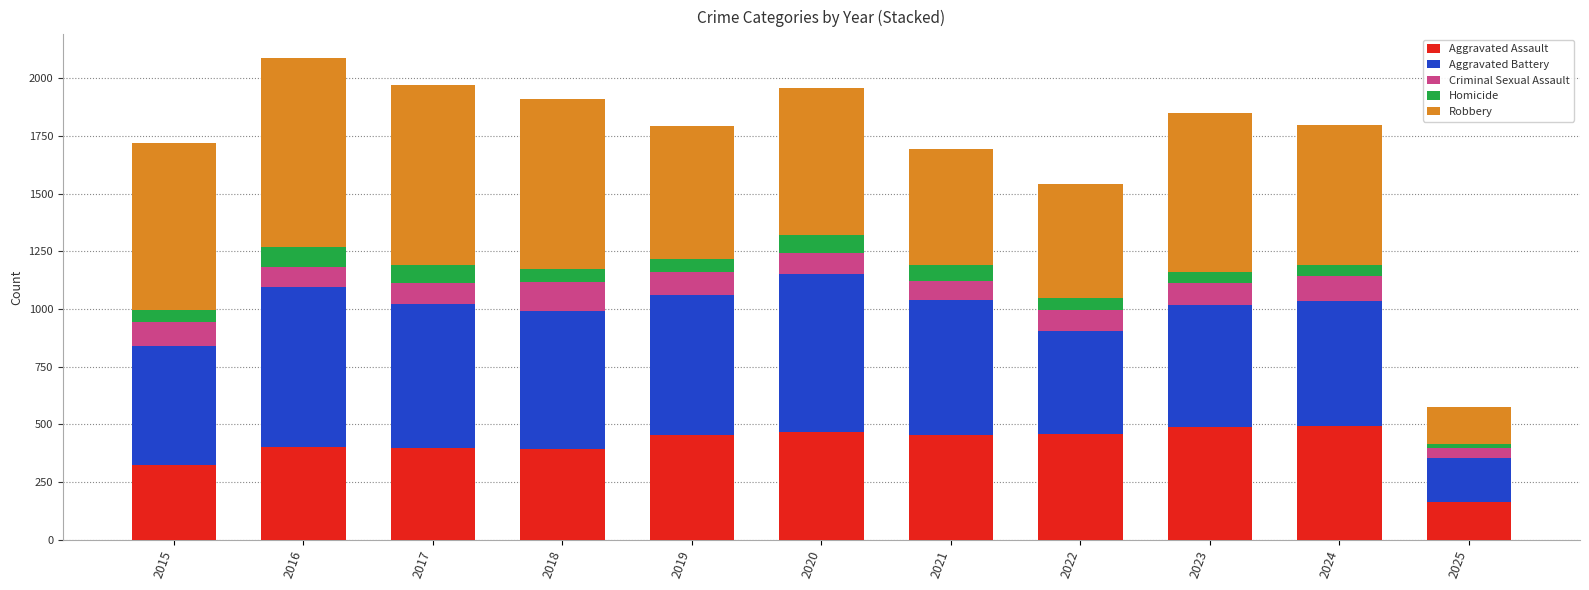

What is the minimum value for Aggravated Assault?

162